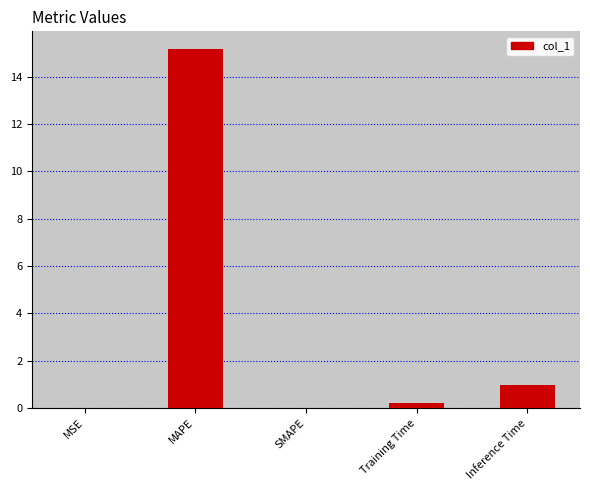

At which label is the value closest to 7?

Inference Time